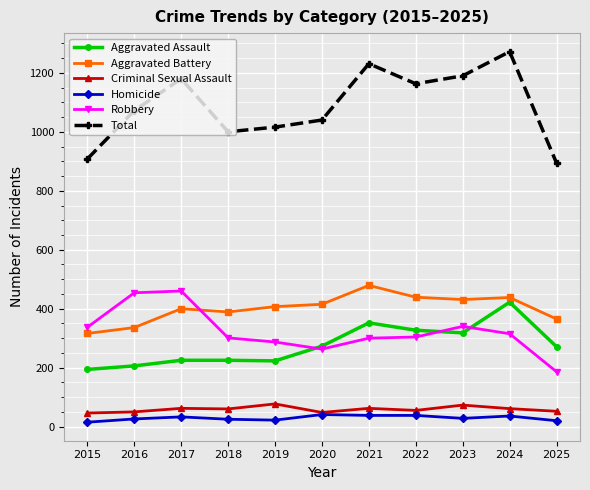

List the series in order of their peak value, lowest first.

Homicide, Criminal Sexual Assault, Aggravated Assault, Robbery, Aggravated Battery, Total